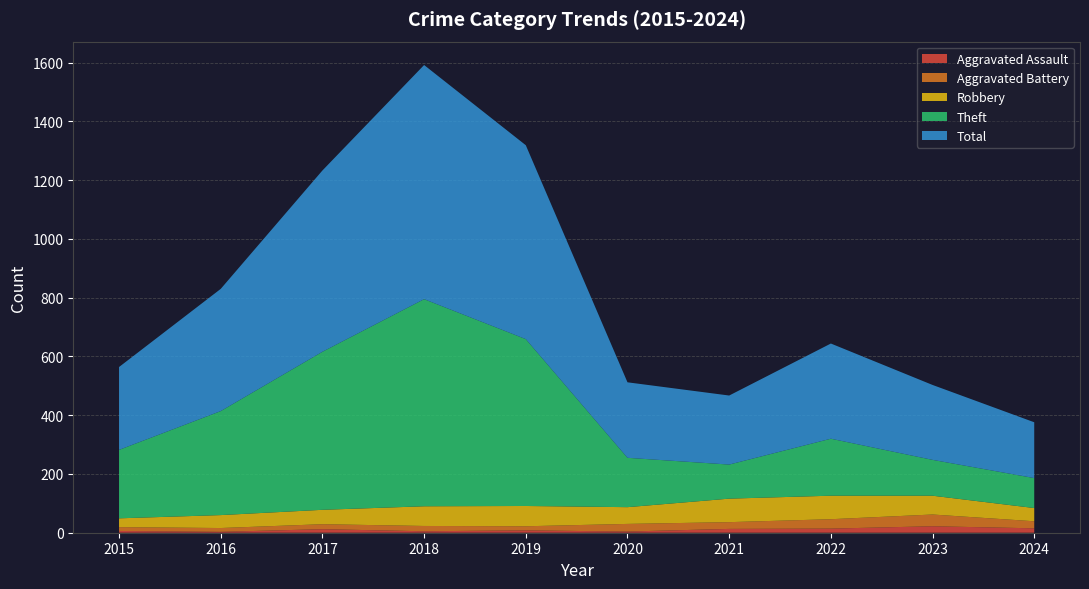

Reading left to right, transcribe all the data shown in this chart.

Aggravated Assault: 6	3	12	5	8	4	13	14	22	15
Aggravated Battery: 13	13	17	18	14	26	23	32	40	24
Robbery: 30	44	49	67	69	57	80	80	64	45
Theft: 233	354	538	705	568	168	116	194	122	102
Total: 282	416	617	797	660	257	235	324	255	190